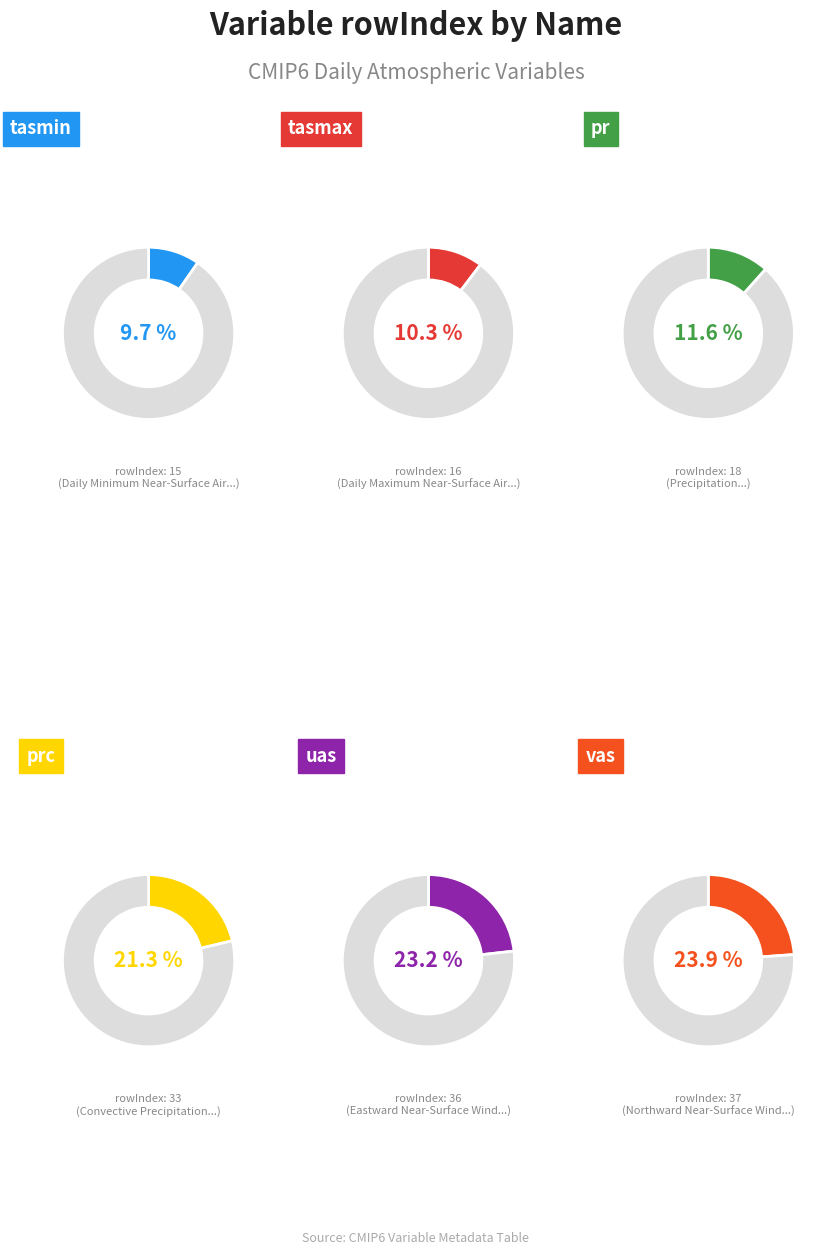

What percentage do Eastward Near-Surface Wind and Convective Precipitation together represent?

44.5%